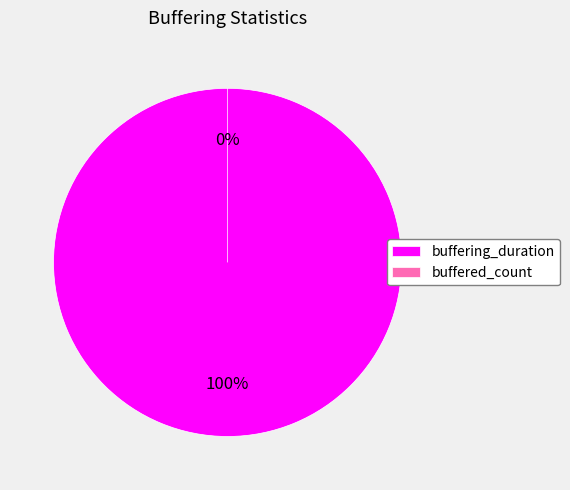

To the nearest percent, what portion does buffering_duration represent?

100%